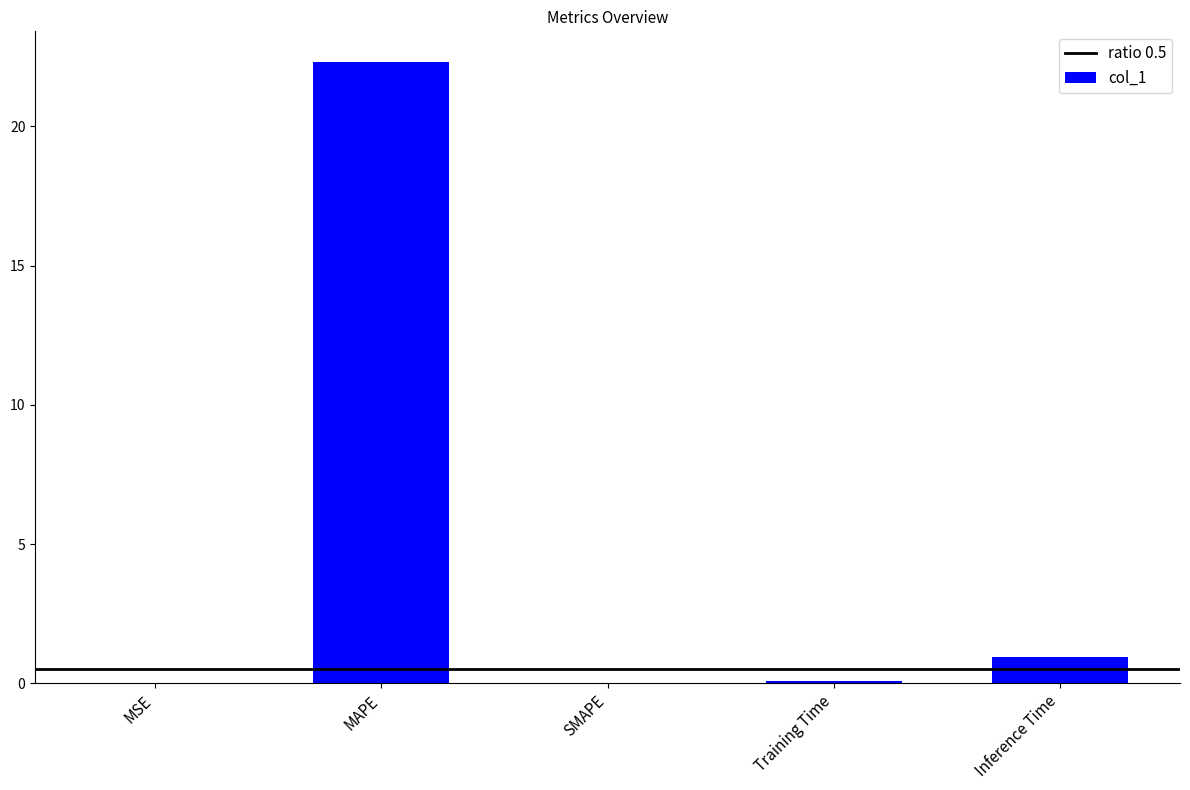

What is the maximum value shown in the chart?

22.3